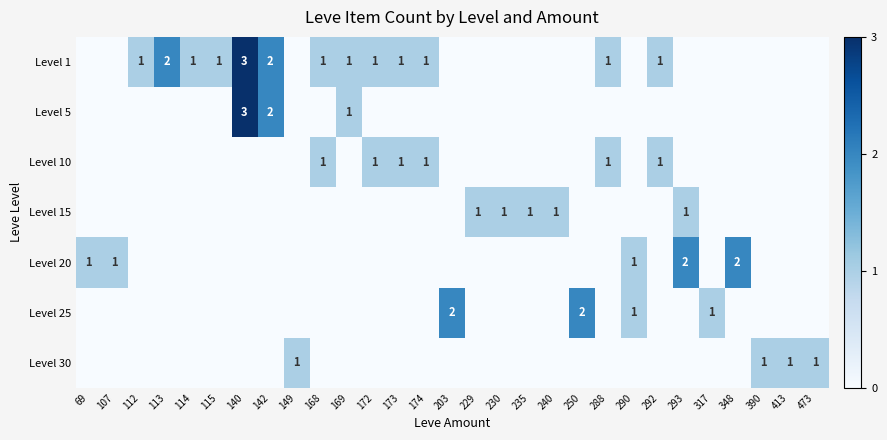

Is it true that Level 10 equals -1 at 348?

False